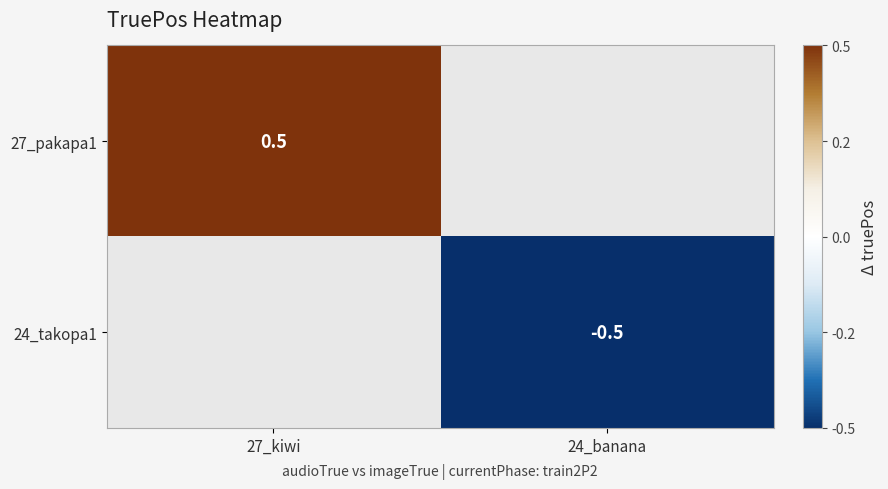

Is it true that 24_takopa1 equals -0.2 at 24_banana?

False